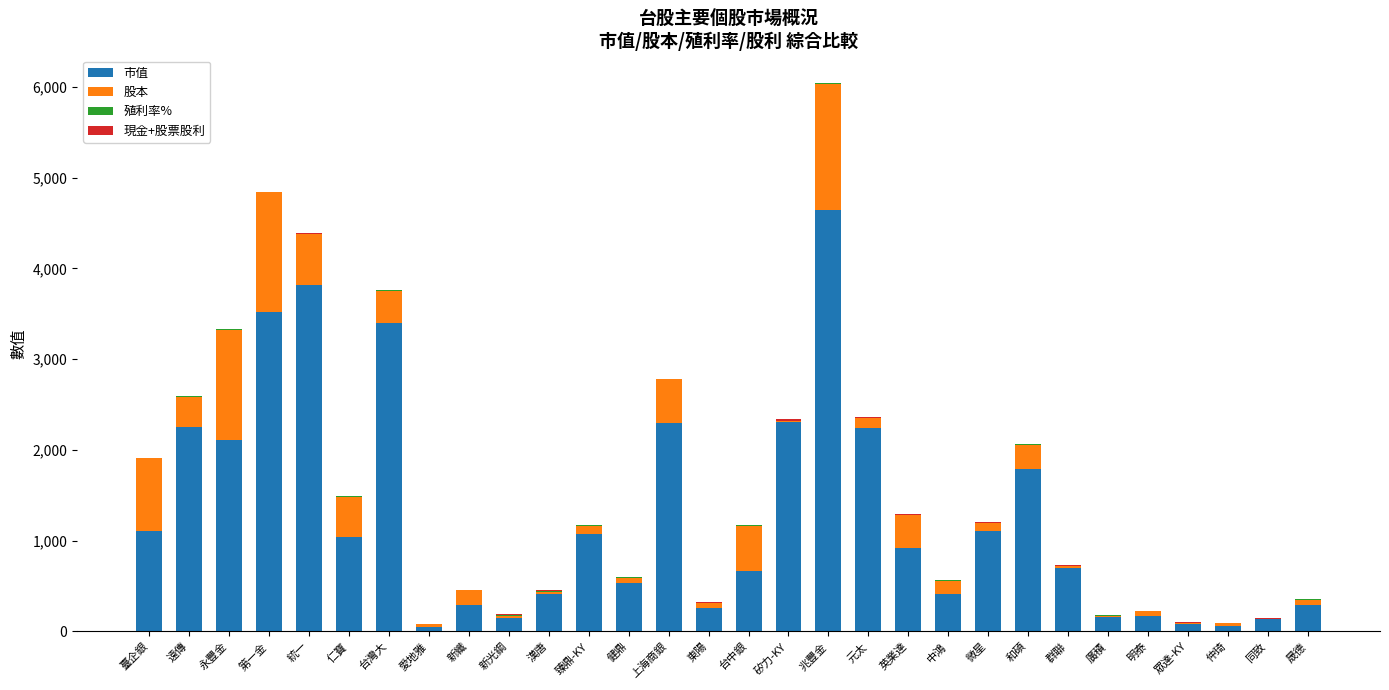

How many categories are shown in the chart?

30